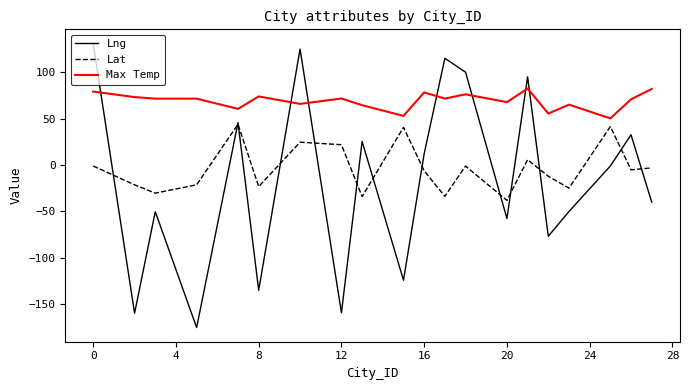

How many lines are shown in the chart?

3